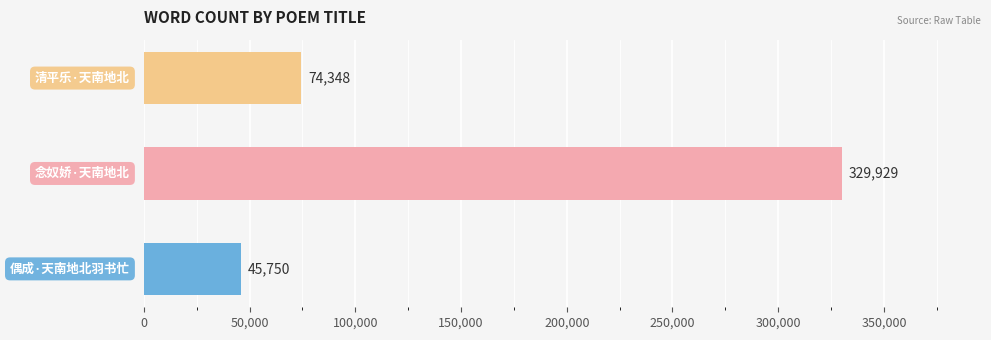

What is the difference between the second highest and minimum values?

28598